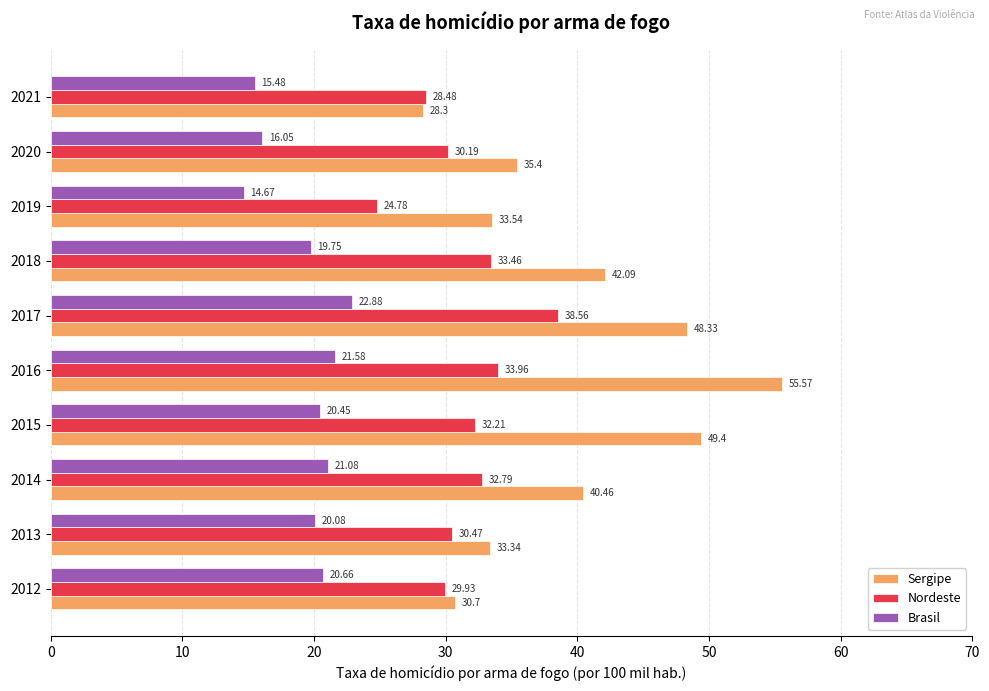

What is the difference between the maximum and minimum values in the Brasil series?

8.2